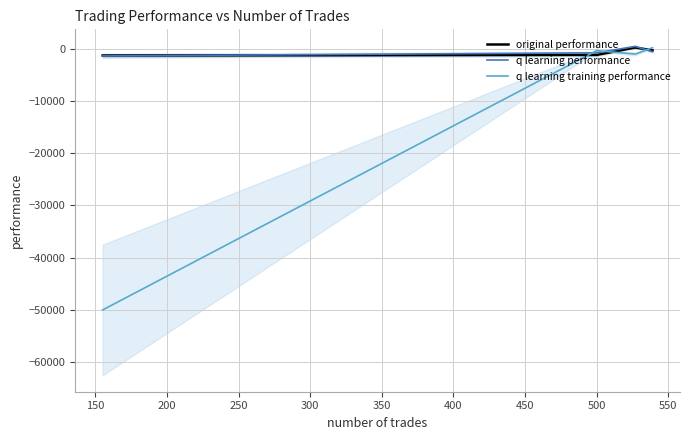

What is the value of the original performance point at the 3rd from the left?

210.3